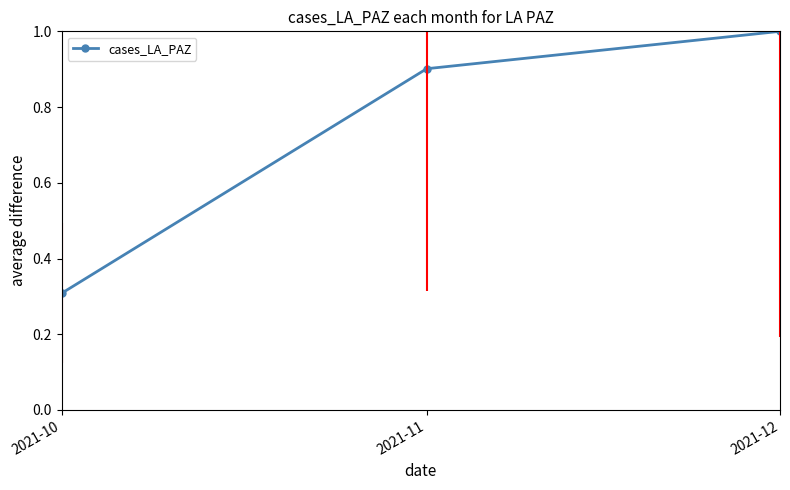

Which category has the lowest value across all series?

2021-10